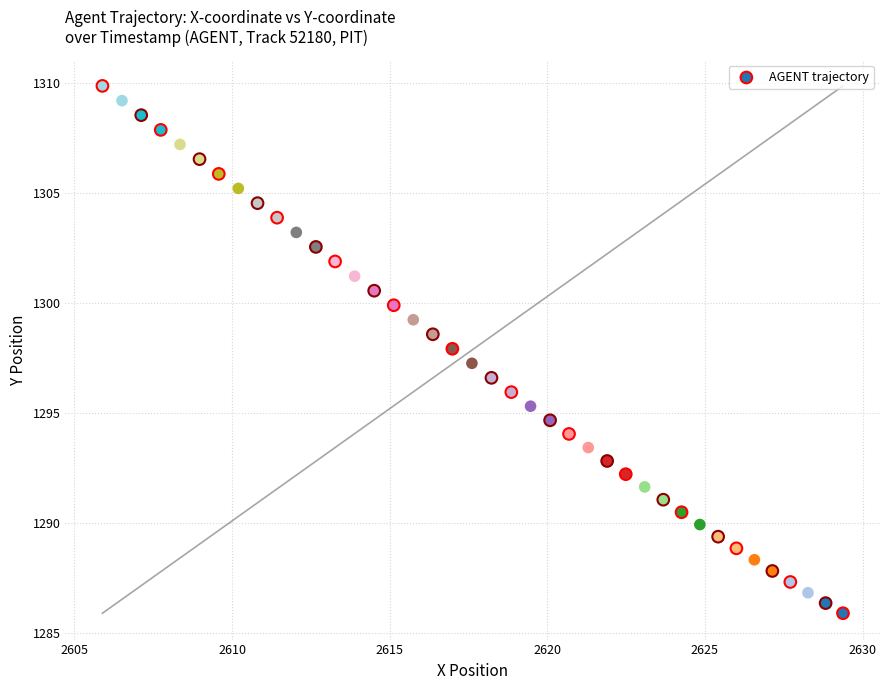

What is the range of Y values (max minus min)?

24.0